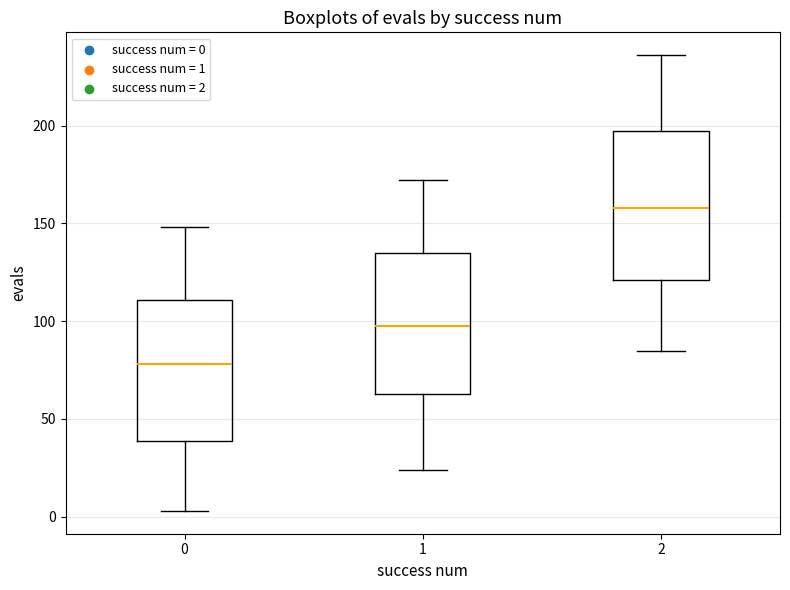

Which box's median line is the highest?

2